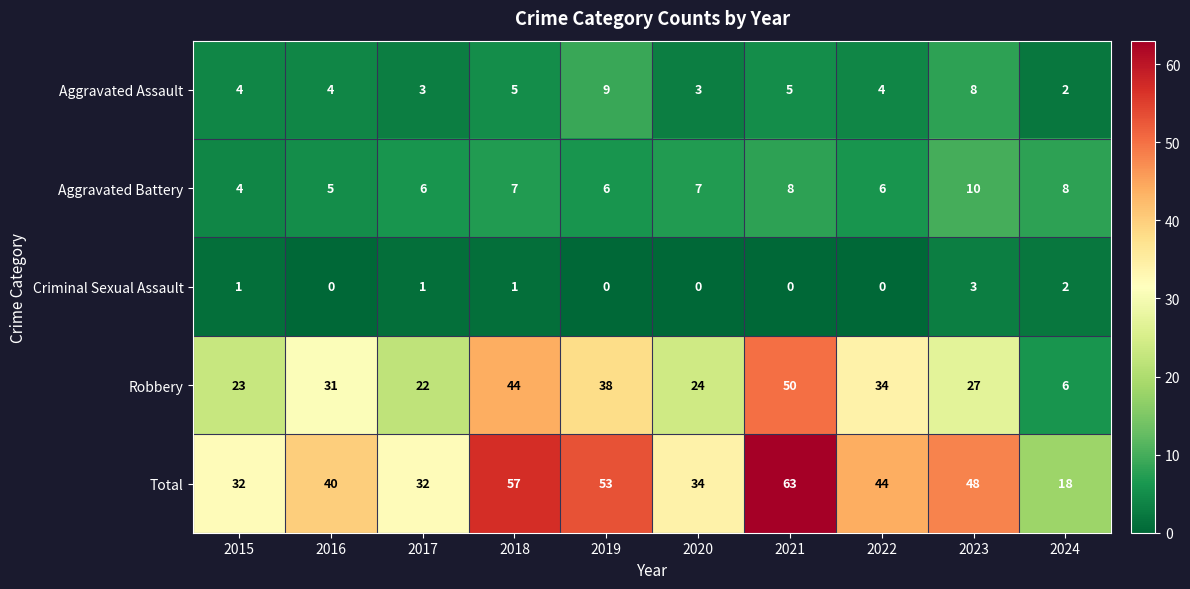

Count the number of categories in the chart.

10